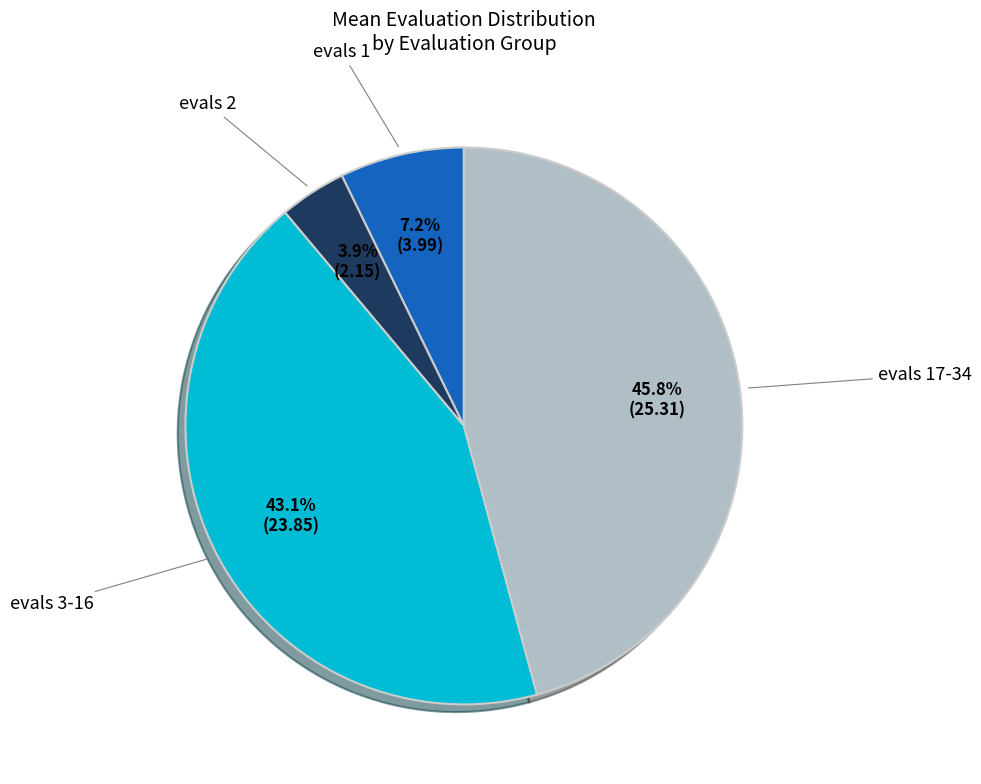

Is there a majority slice in this chart?

No